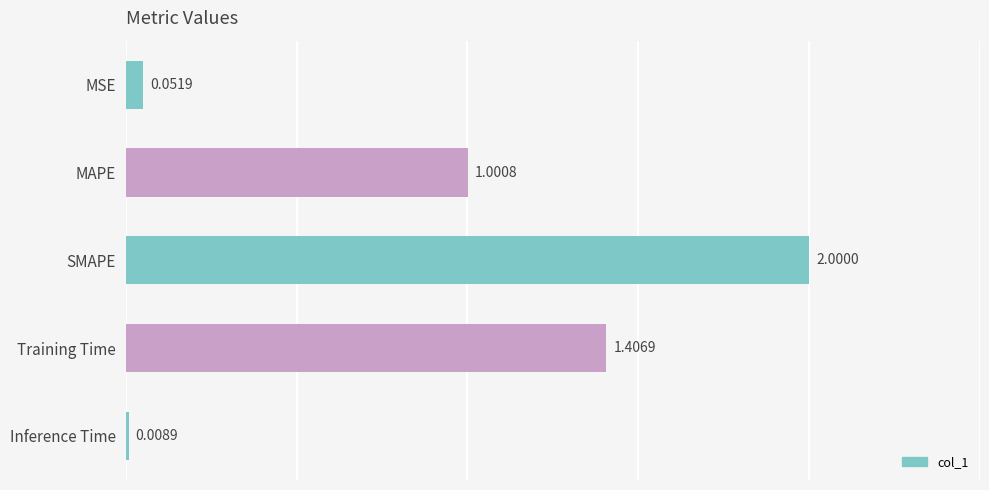

What is the sum of the values at Training Time and MSE?

1.5